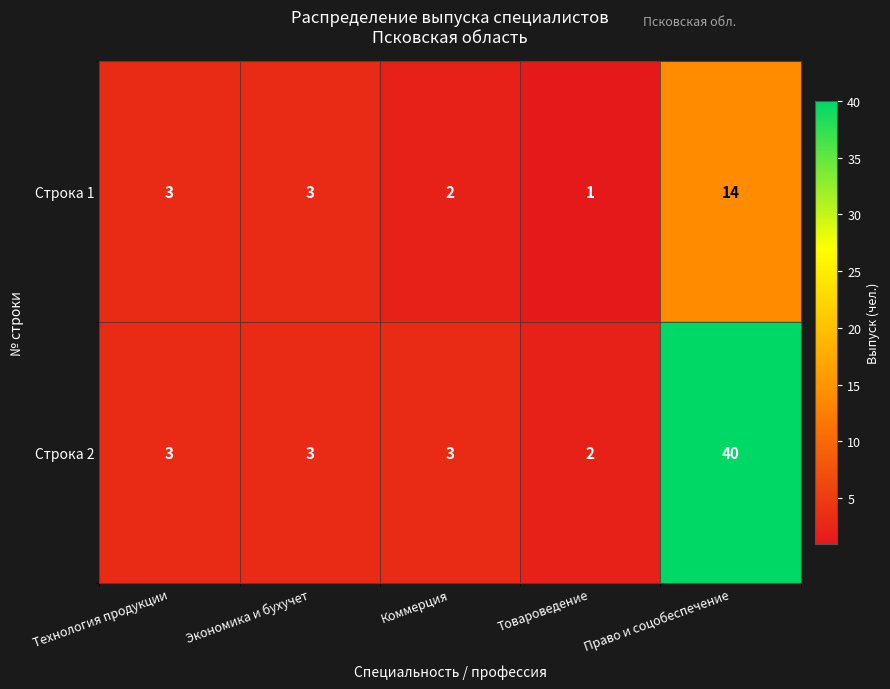

What is the maximum value shown in the chart?

40